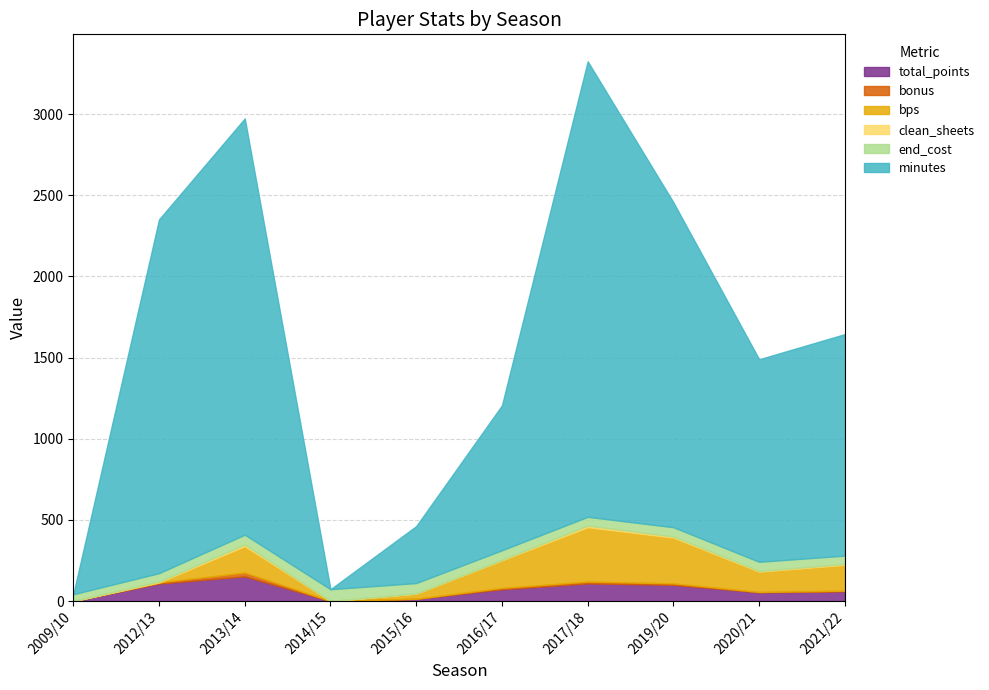

What is the sum of the minutes values at 2019/20 and 2017/18?

4809